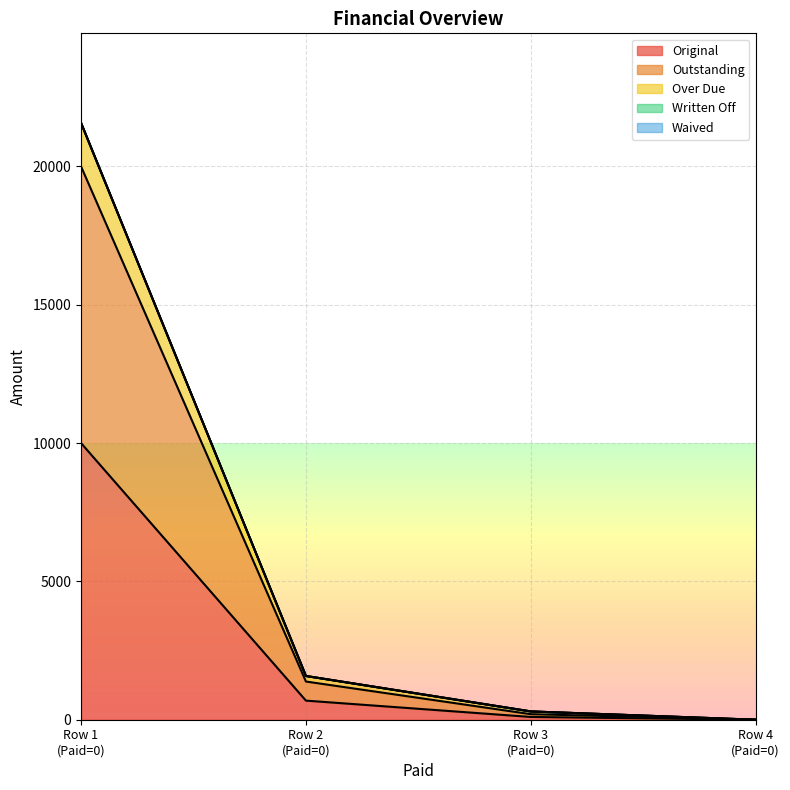

How many values in the Original series exceed 690?

2